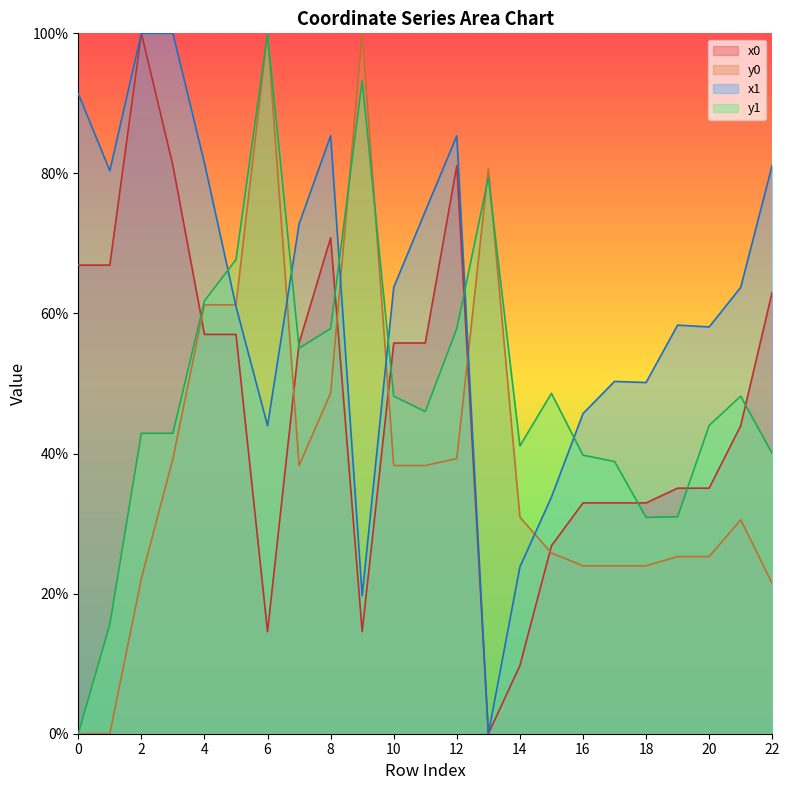

What is the difference between the maximum and minimum values in the y0 series?

1.0